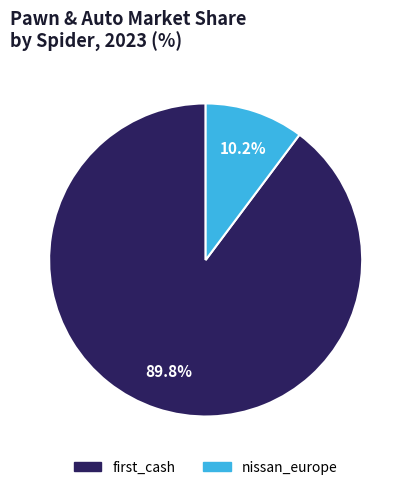

Which slice represents more than half of the pie?

first_cash